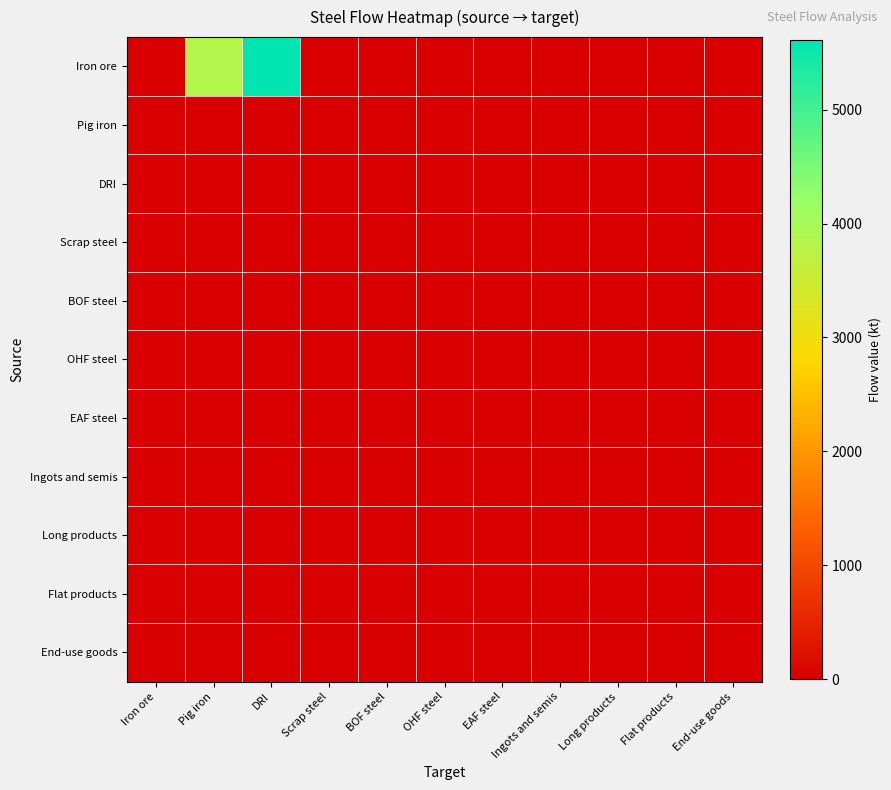

Count the number of categories in the chart.

11